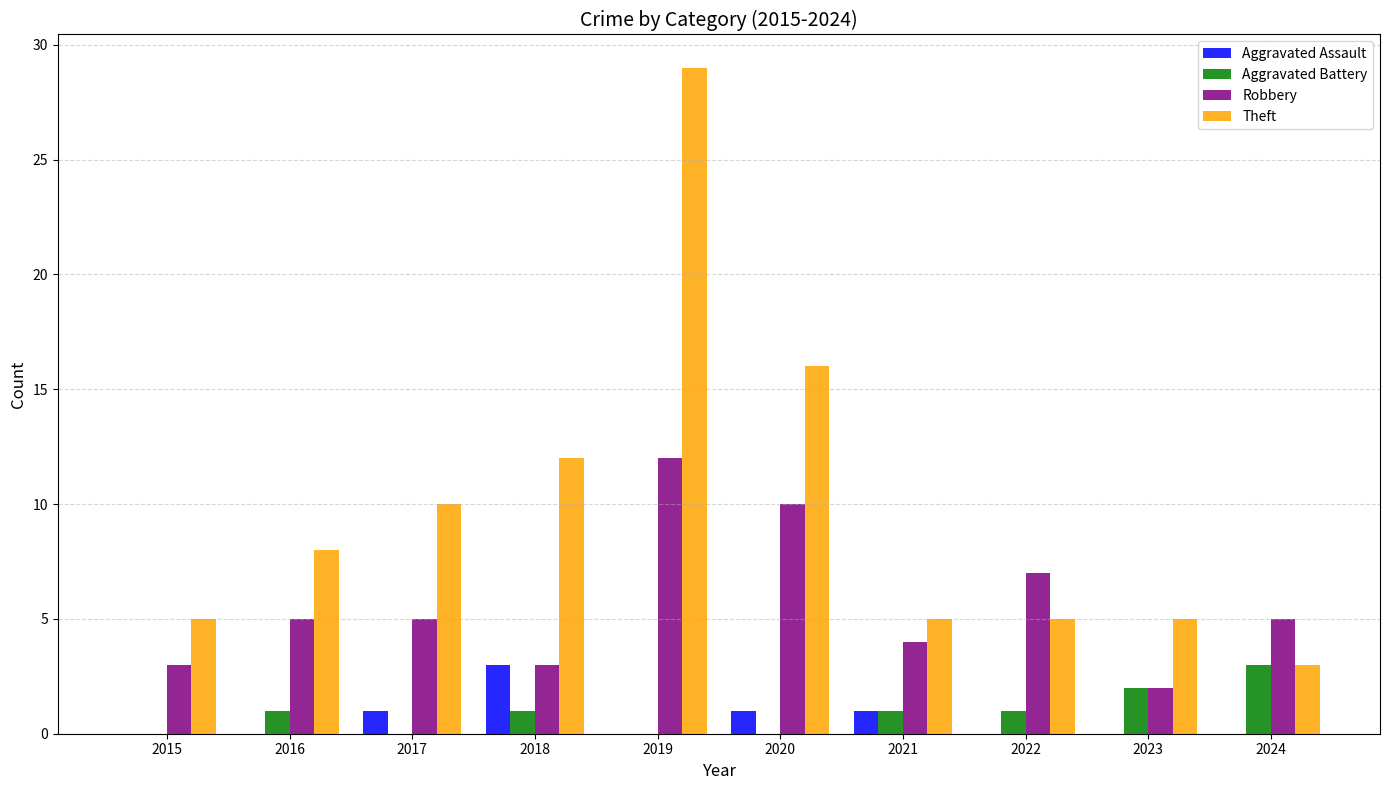

Is it true that Aggravated Assault equals 0 at 2022?

True